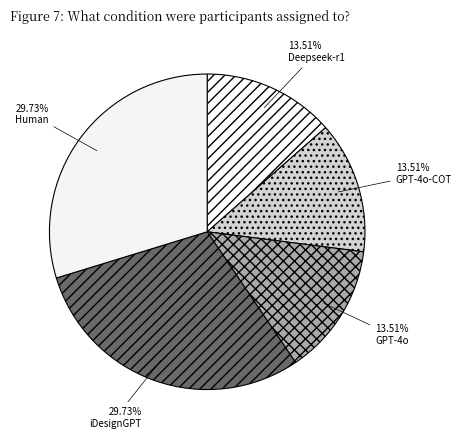

Between Human and iDesignGPT, which is larger?

Human